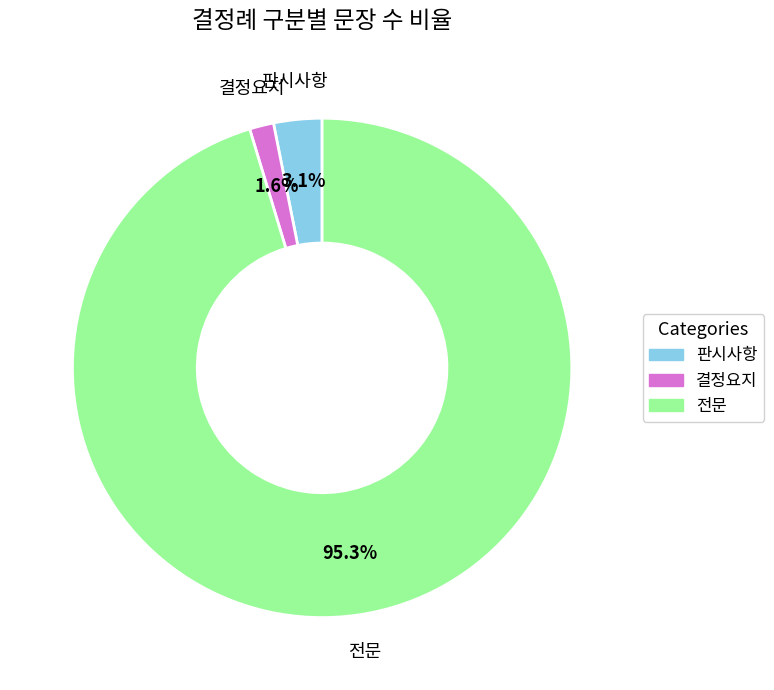

What percentage do 전문 and 결정요지 together represent?

96.9%